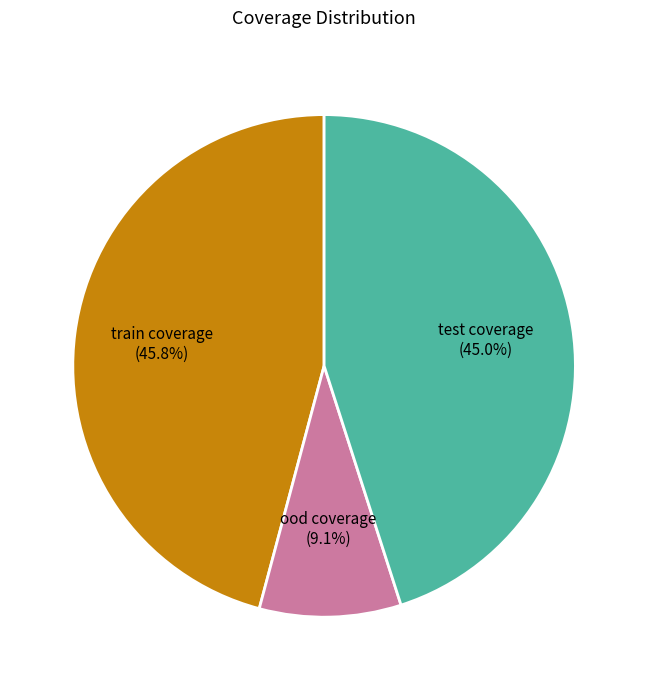

To the nearest percent, what portion does train coverage represent?

46%